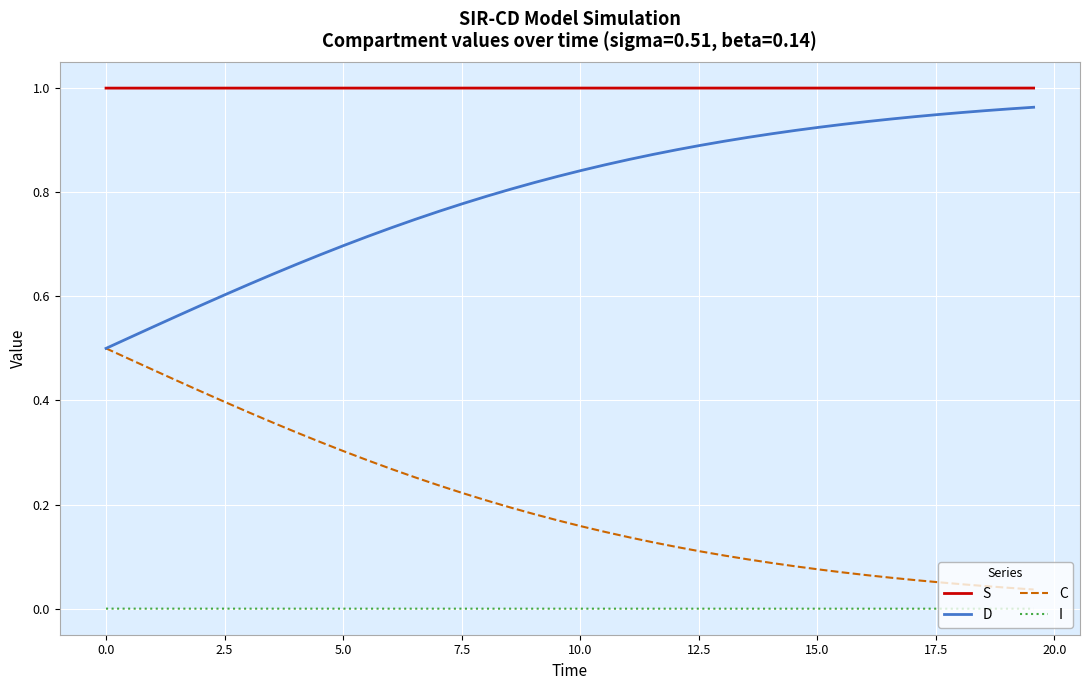

Rank the series by their average value, from lowest to highest.

I, C, D, S